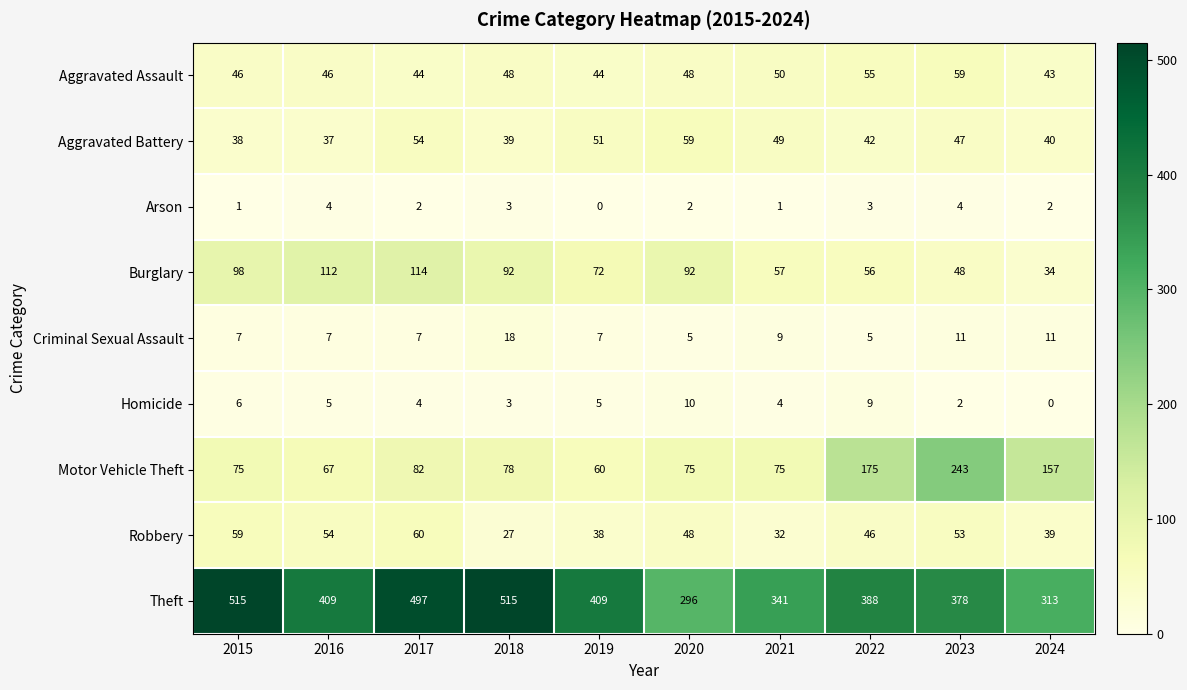

Is it true that Motor Vehicle Theft equals 300 at 2022?

False